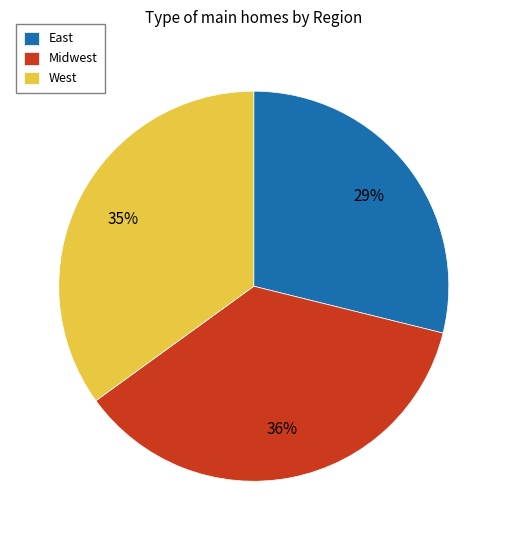

Which has a higher value, East or West?

West